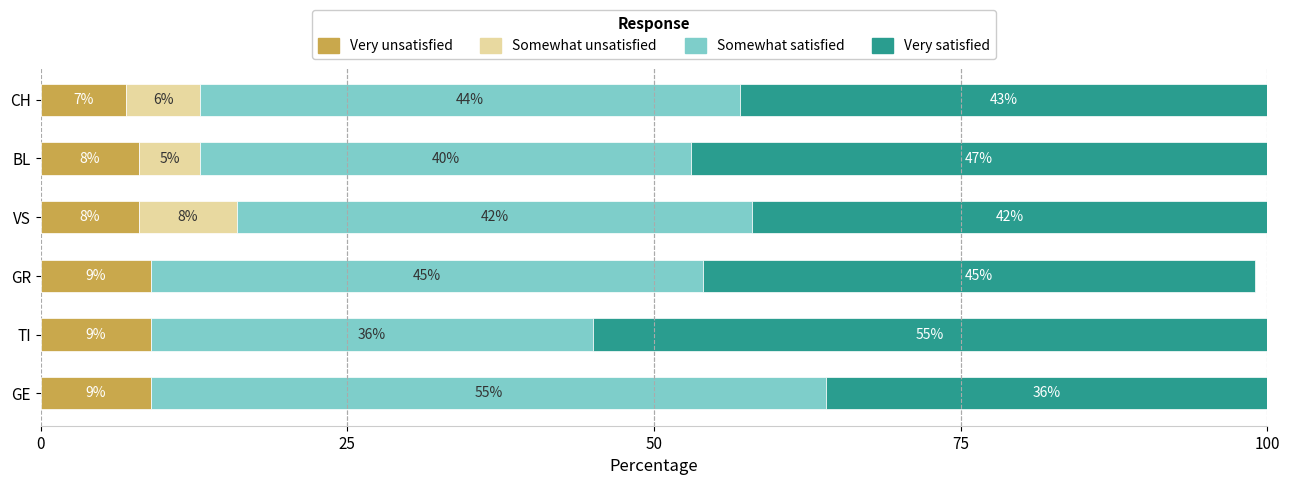

What is the maximum value for Very unsatisfied?

9